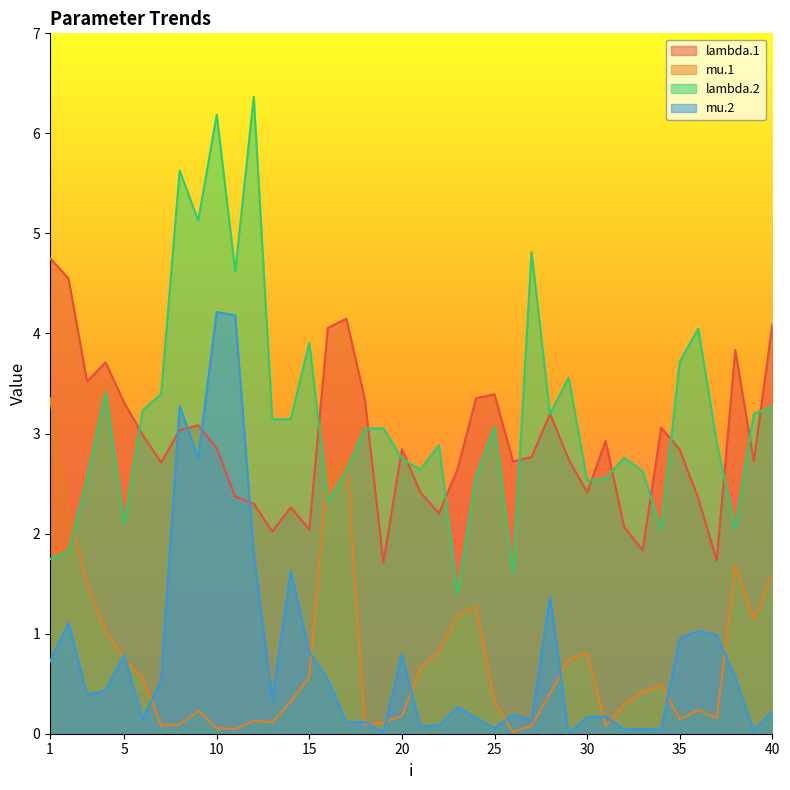

At which category is the sum across all series the highest?

10